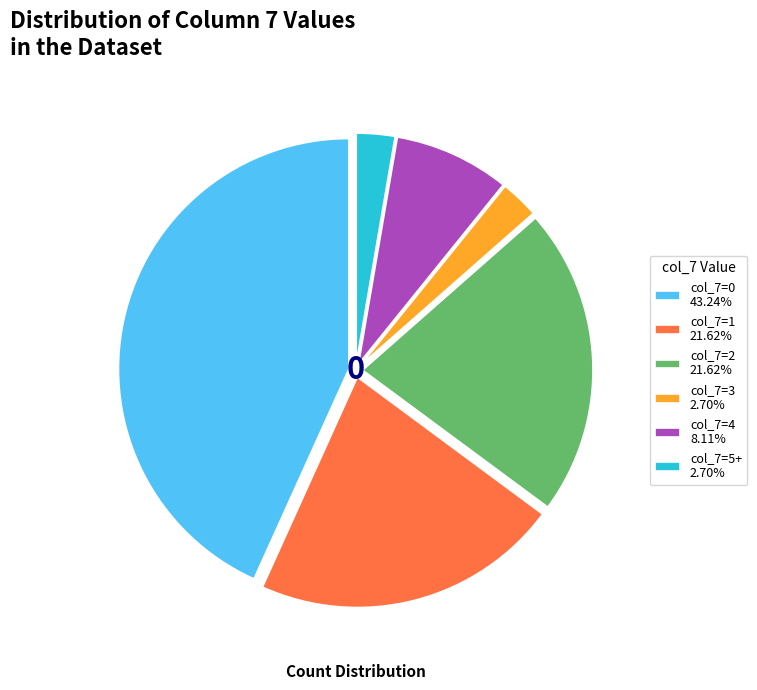

Do col_7=1 21.62% and col_7=4 8.11% together represent more than half of the pie?

No